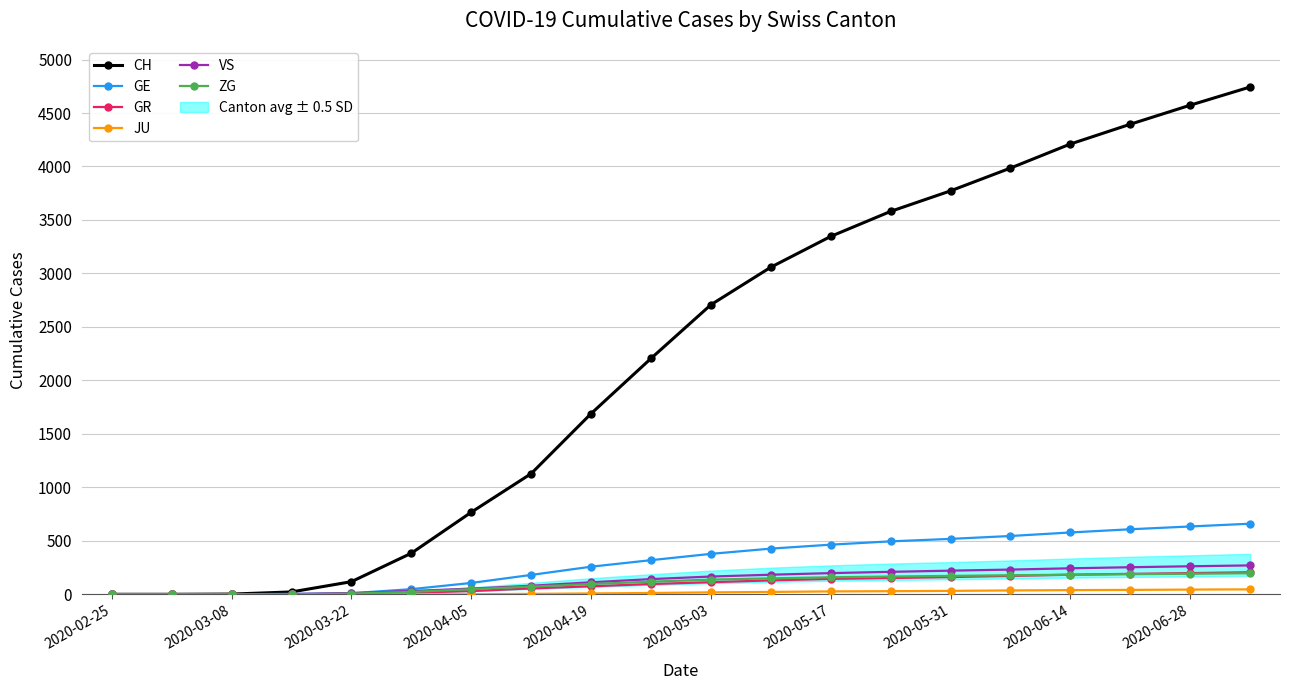

The value of GR at 2020-05-03 is 113. True or false?

True